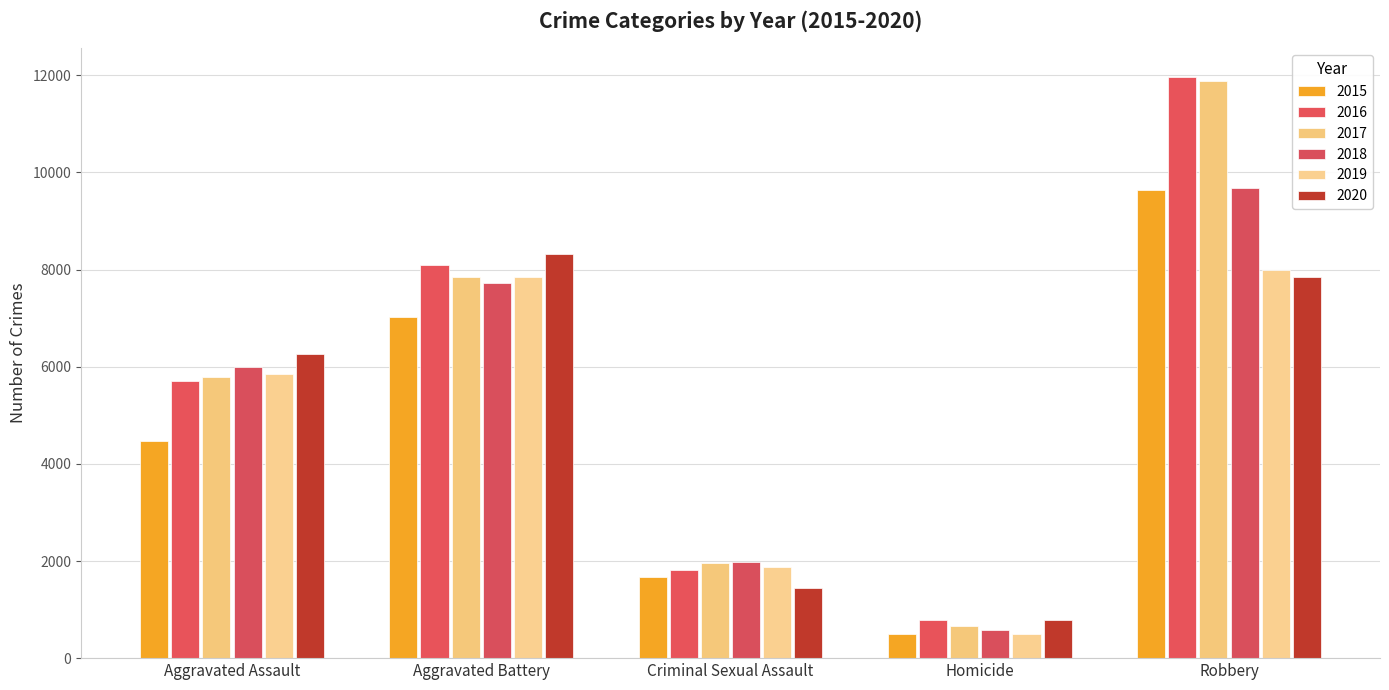

Reading left to right, transcribe all the data shown in this chart.

2015: 4480	7018	1670	496	9638
2016: 5712	8085	1820	786	11960
2017: 5793	7845	1949	672	11880
2018: 6001	7734	1982	589	9679
2019: 5841	7857	1880	498	7994
2020: 6263	8319	1454	787	7855